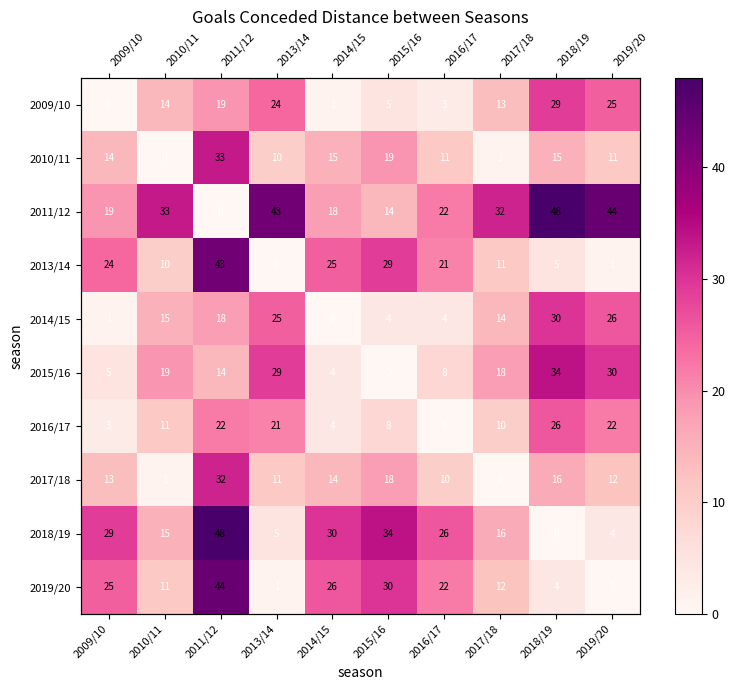

What is the difference between the second highest and second lowest values in the 2011/12 series?

30